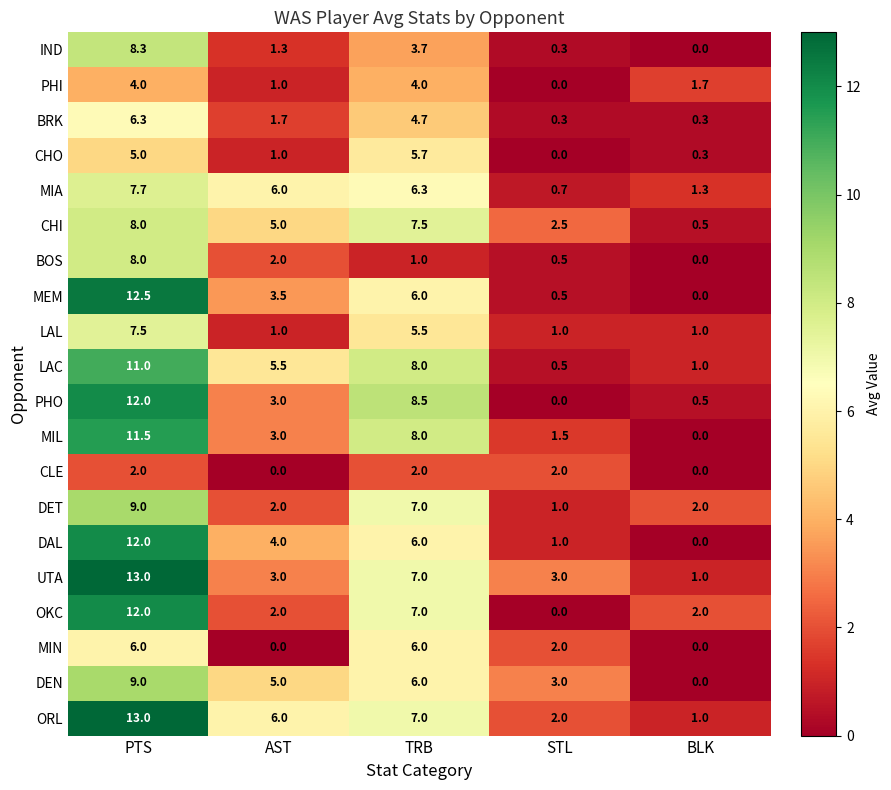

At which category is the sum across all series the highest?

PTS